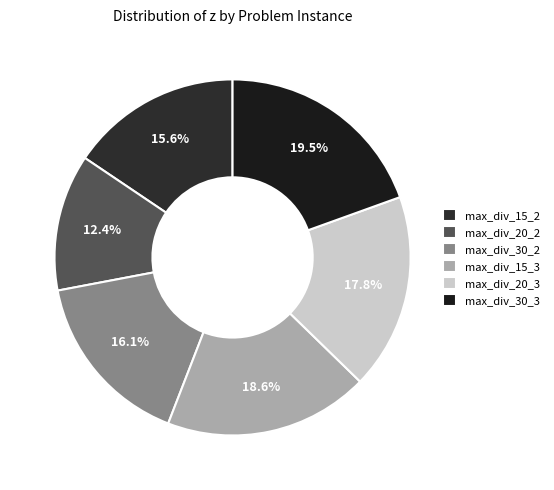

Does any single category account for the majority?

No